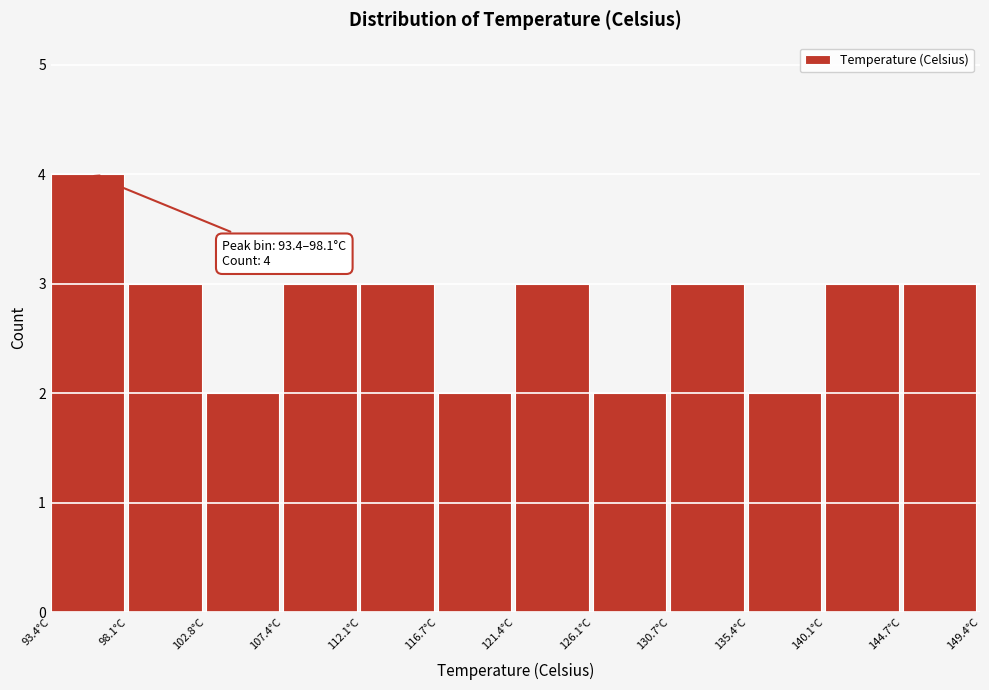

Over which range of the x-axis is the bar tallest?

93.5 to 98.0